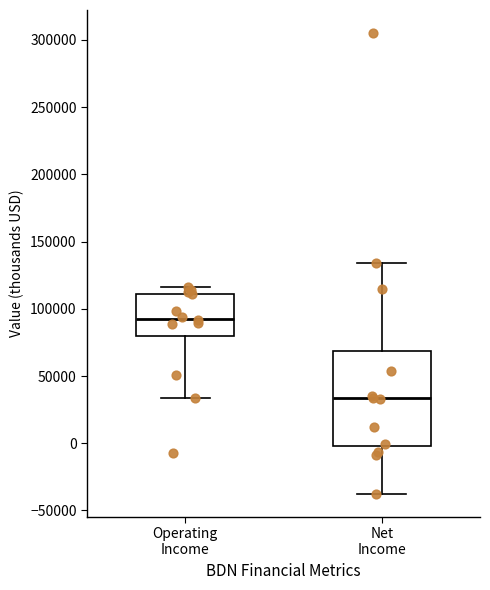

Which box's median line is the lowest?

Net Income